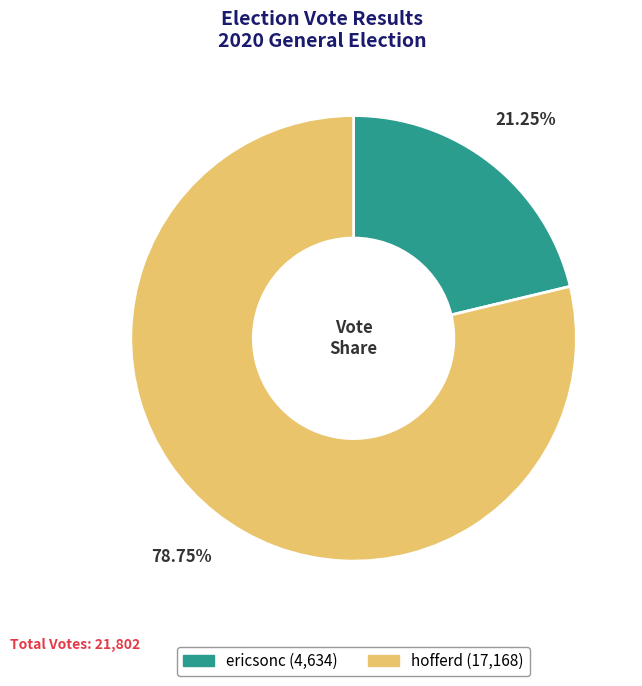

Which category has the biggest portion of the pie?

hofferd